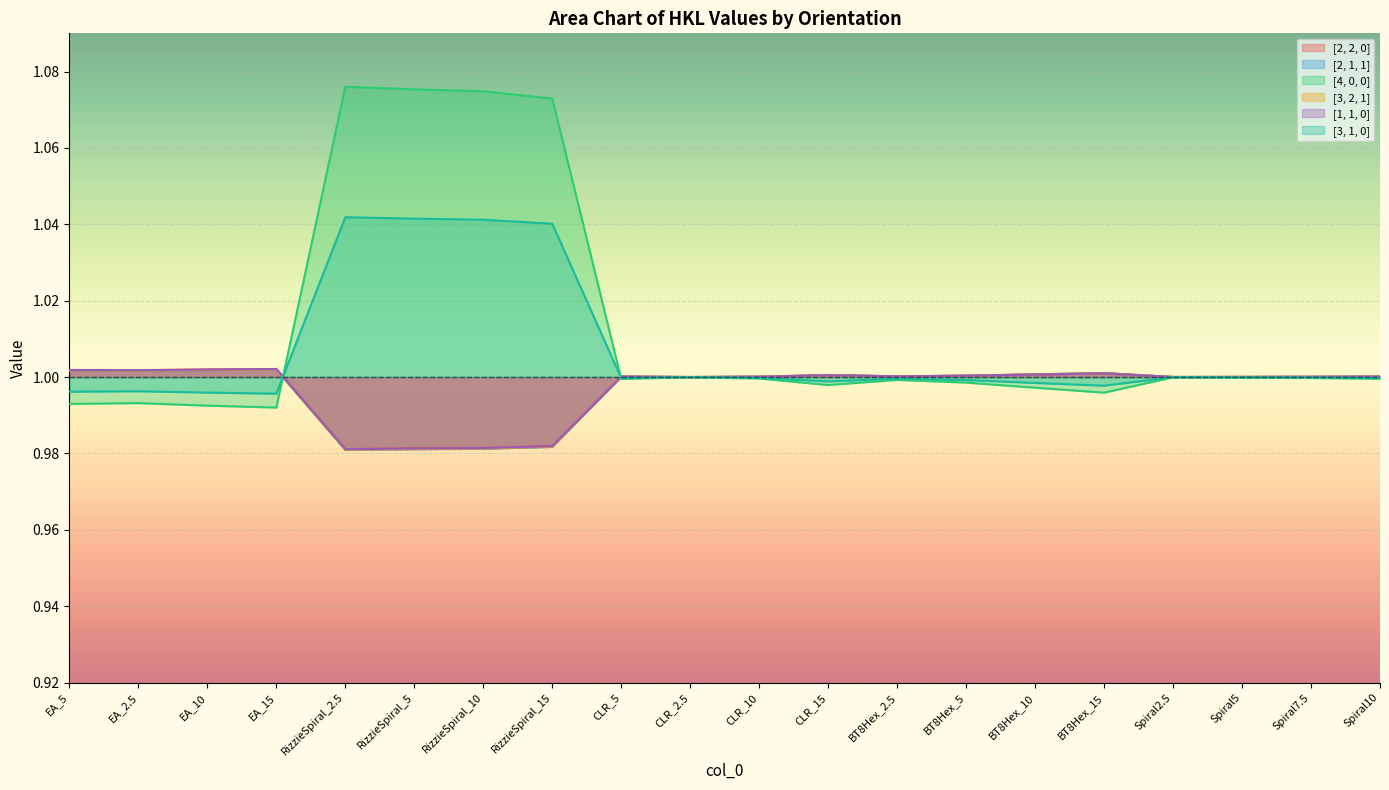

Reading left to right, list all the values displayed in this chart.

[2, 2, 0]: 1.0	1.0	1.0	1.0	1.0	1.0	1.0	1.0	1.0	1.0	1.0	1.0	1.0	1.0	1.0	1.0	1.0	1.0	1.0	1.0
[2, 1, 1]: 1.0	1.0	1.0	1.0	1.0	1.0	1.0	1.0	1.0	1.0	1.0	1.0	1.0	1.0	1.0	1.0	1.0	1.0	1.0	1.0
[4, 0, 0]: 1.0	1.0	1.0	1.0	1.1	1.1	1.1	1.1	1.0	1.0	1.0	1.0	1.0	1.0	1.0	1.0	1.0	1.0	1.0	1.0
[3, 2, 1]: 1.0	1.0	1.0	1.0	1.0	1.0	1.0	1.0	1.0	1.0	1.0	1.0	1.0	1.0	1.0	1.0	1.0	1.0	1.0	1.0
[1, 1, 0]: 1.0	1.0	1.0	1.0	1.0	1.0	1.0	1.0	1.0	1.0	1.0	1.0	1.0	1.0	1.0	1.0	1.0	1.0	1.0	1.0
[3, 1, 0]: 1.0	1.0	1.0	1.0	1.0	1.0	1.0	1.0	1.0	1.0	1.0	1.0	1.0	1.0	1.0	1.0	1.0	1.0	1.0	1.0